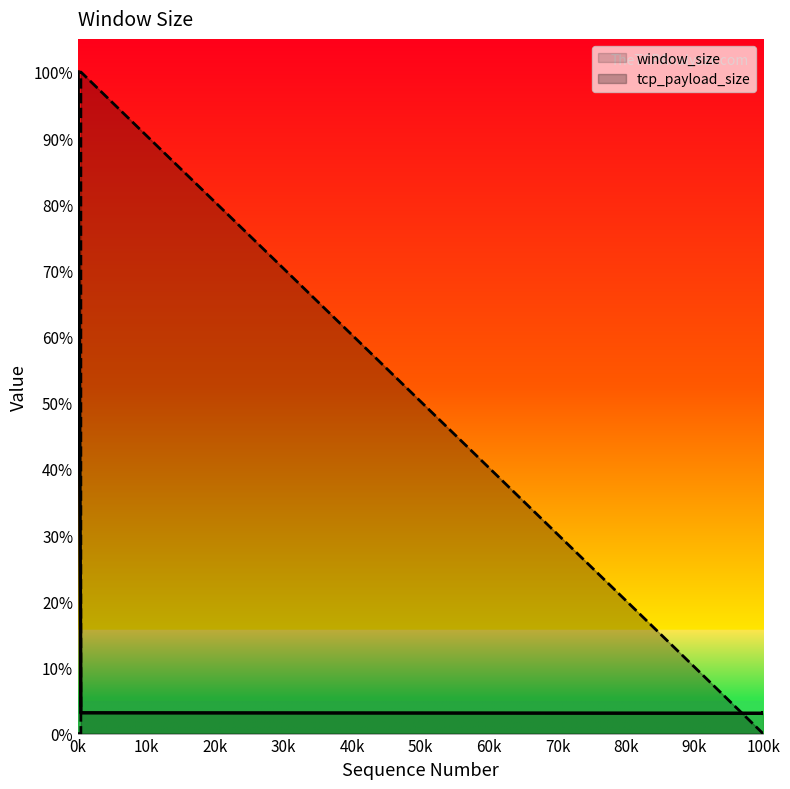

What is the value of the window_size point at the 5th from the left?

3.1